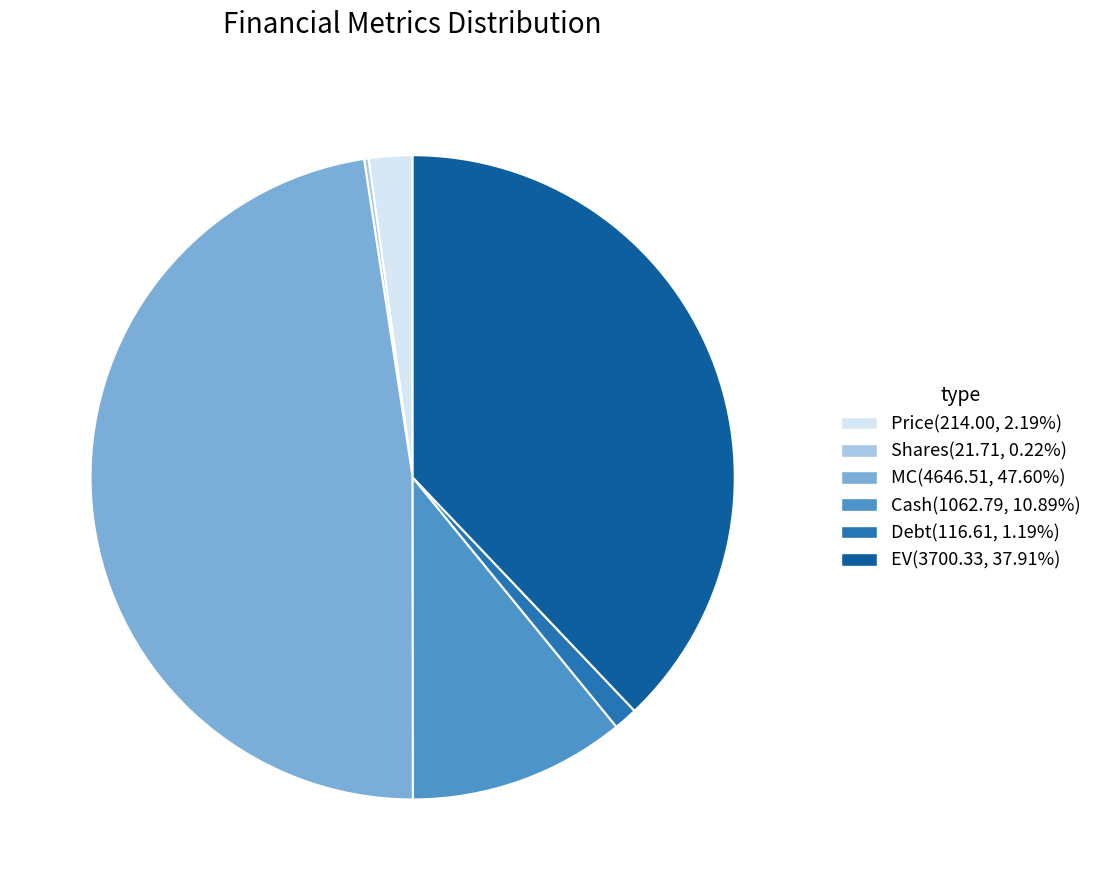

How many slices are in this pie chart?

6